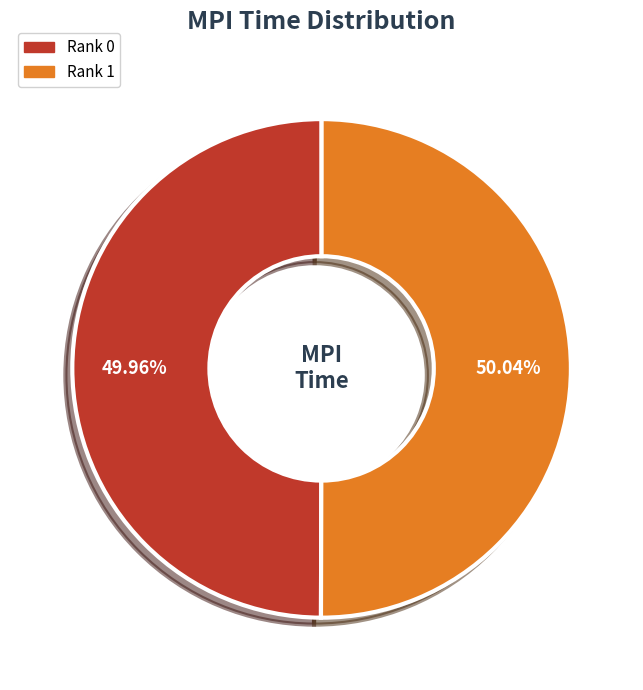

Is there a majority slice in this chart?

Yes